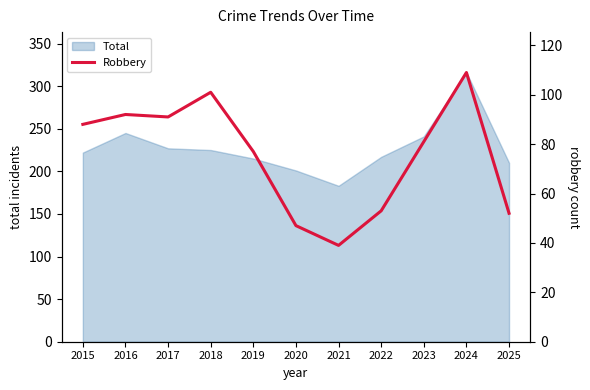

How many points are higher than both their immediate neighbors (excluding endpoints)?

3